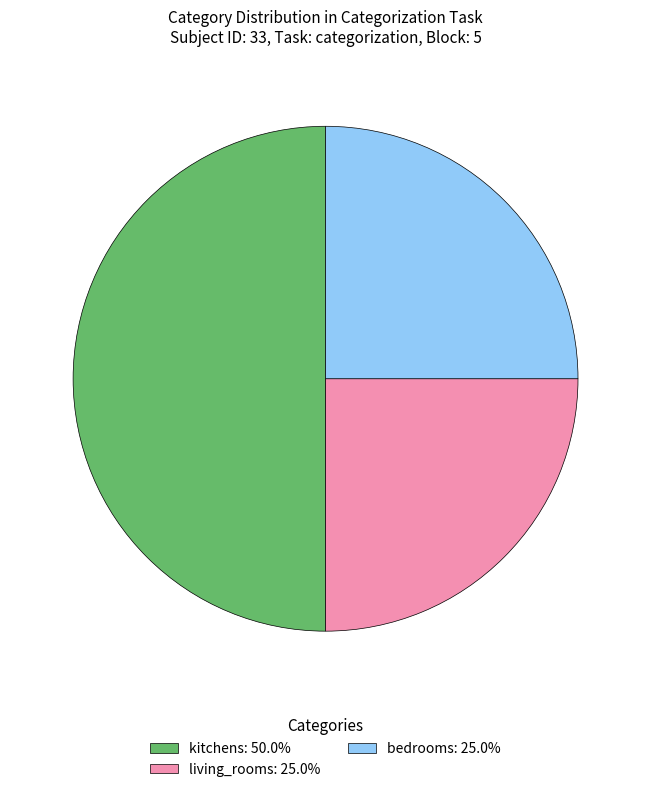

Do living_rooms: 25.0% and kitchens: 50.0% together represent more than half of the pie?

Yes